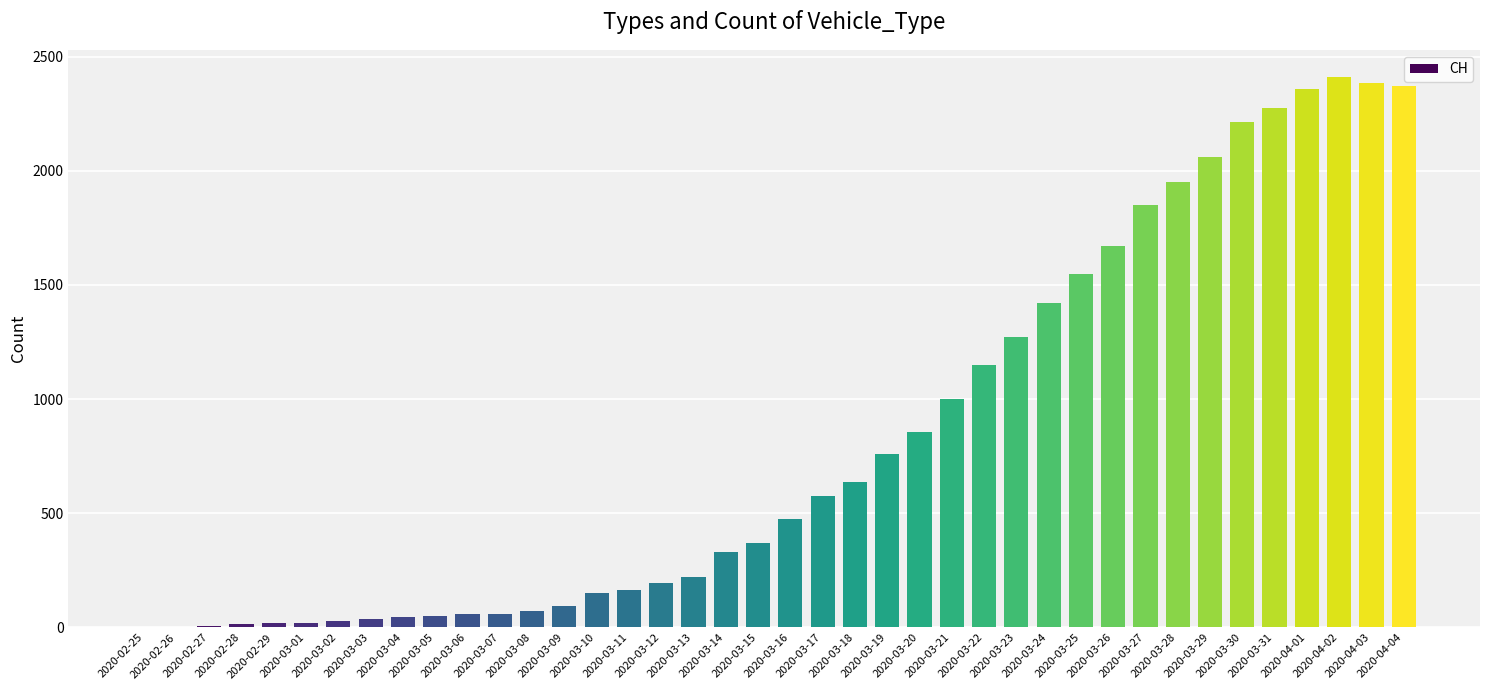

What is the maximum value shown in the chart?

2409